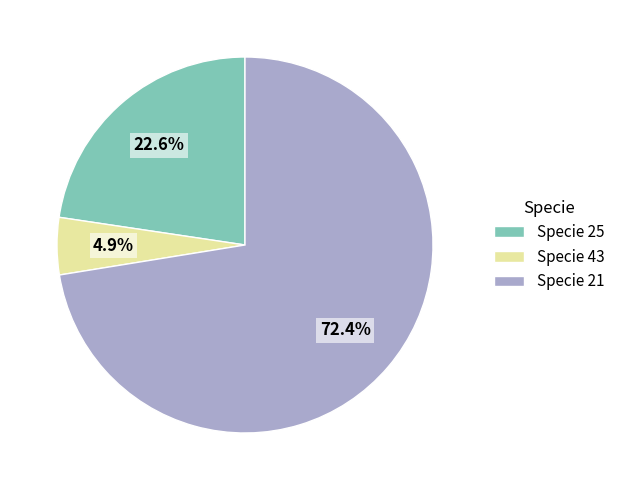

Does Specie 21 account for over 50% of the chart?

Yes